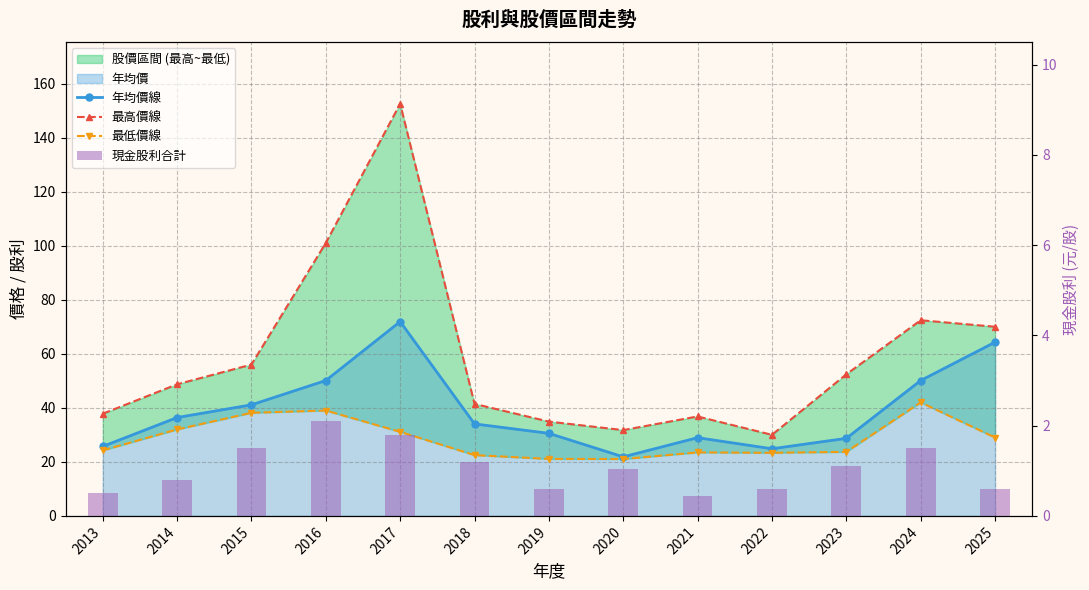

What is the total value across all series at 2025?

163.9